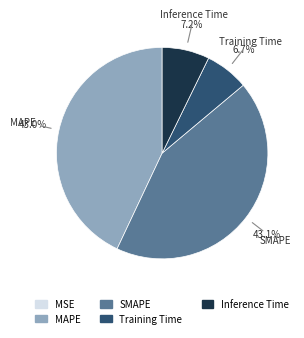

How much of the chart is everything except Inference Time?

92.8%